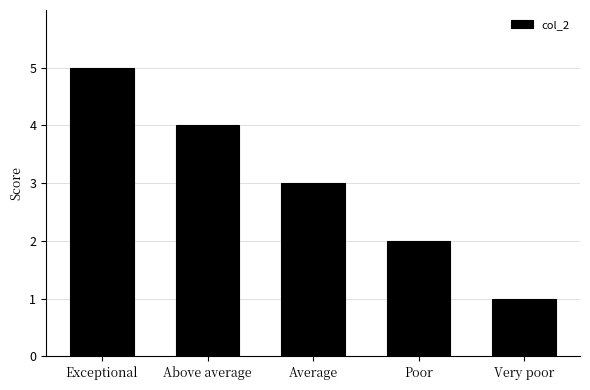

What is the smallest value displayed?

1